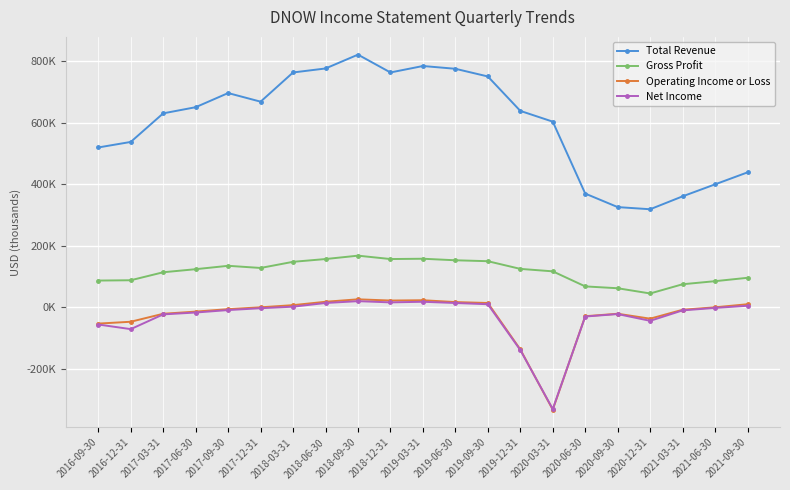

Is this an area chart (filled region under the line)?

No